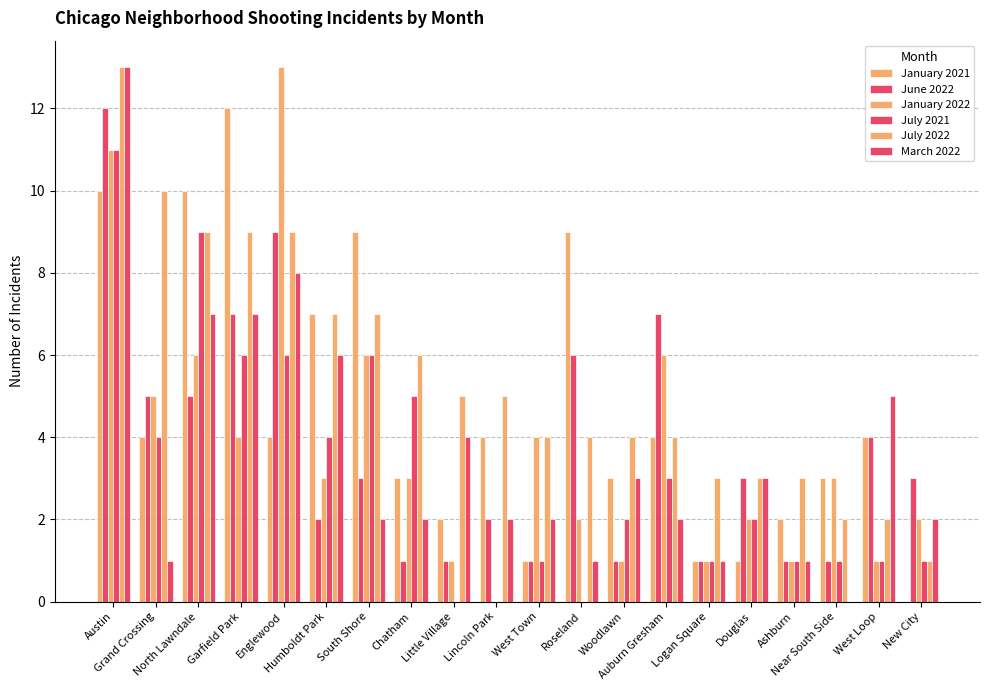

What is the total value across all series at North Lawndale?

46